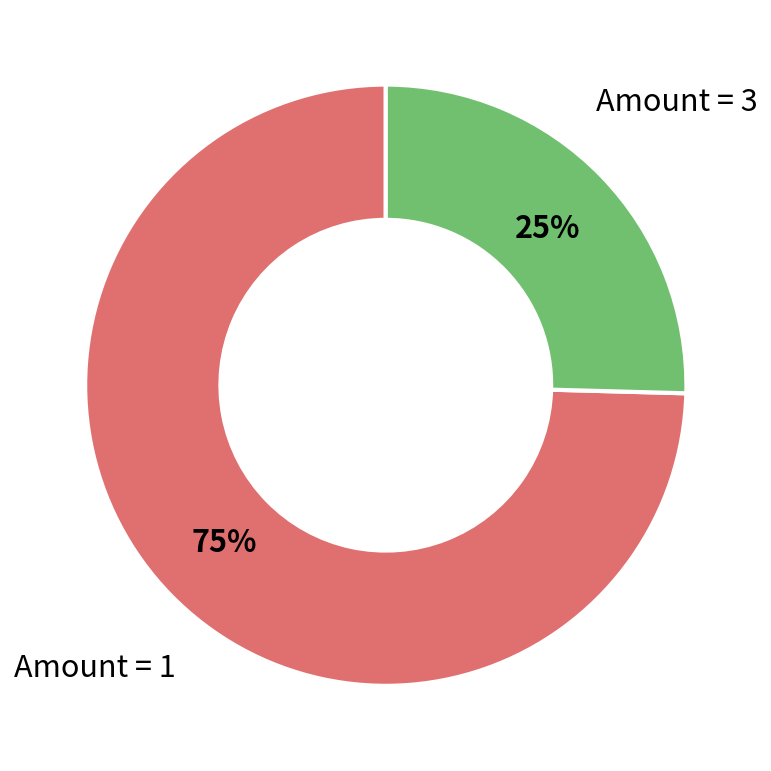

To the nearest percent, what is the average slice percentage?

50%